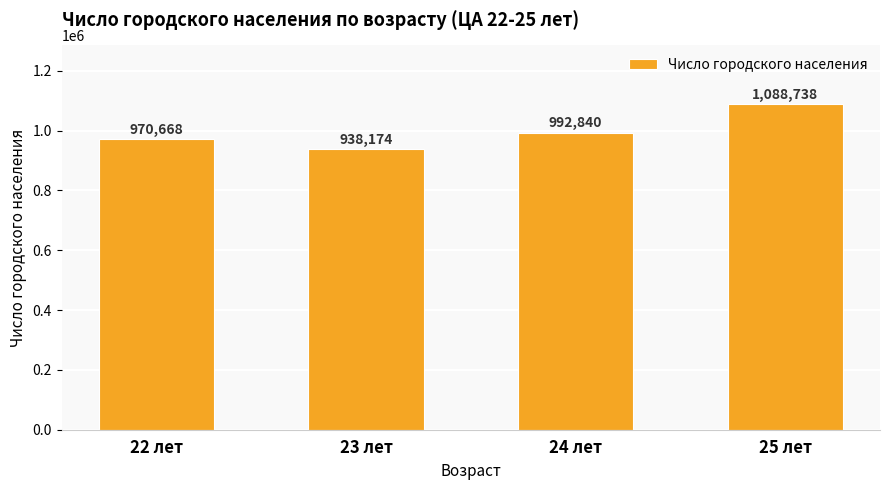

What is the maximum value shown in the chart?

1088738